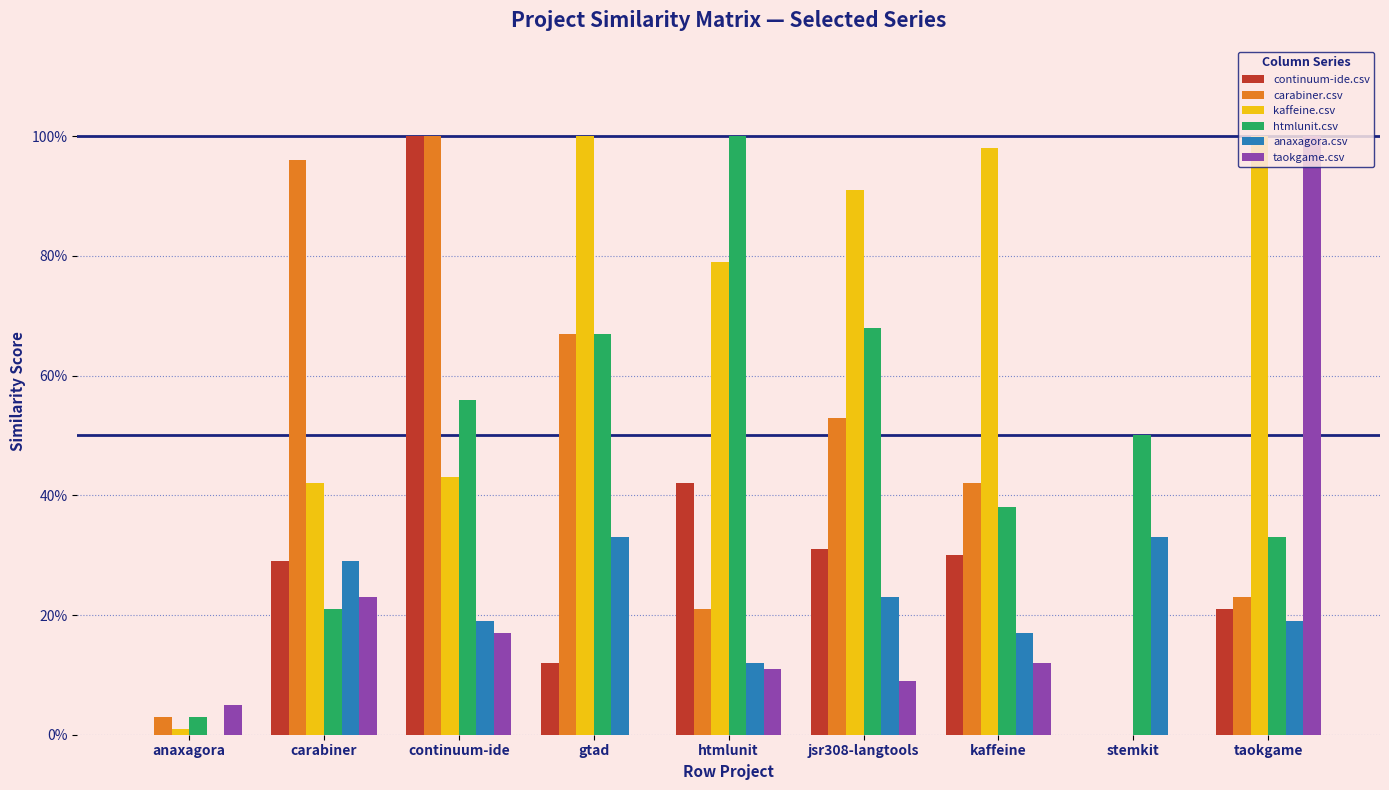

What are all the series names shown in the legend?

continuum-ide.csv, carabiner.csv, kaffeine.csv, htmlunit.csv, anaxagora.csv, taokgame.csv